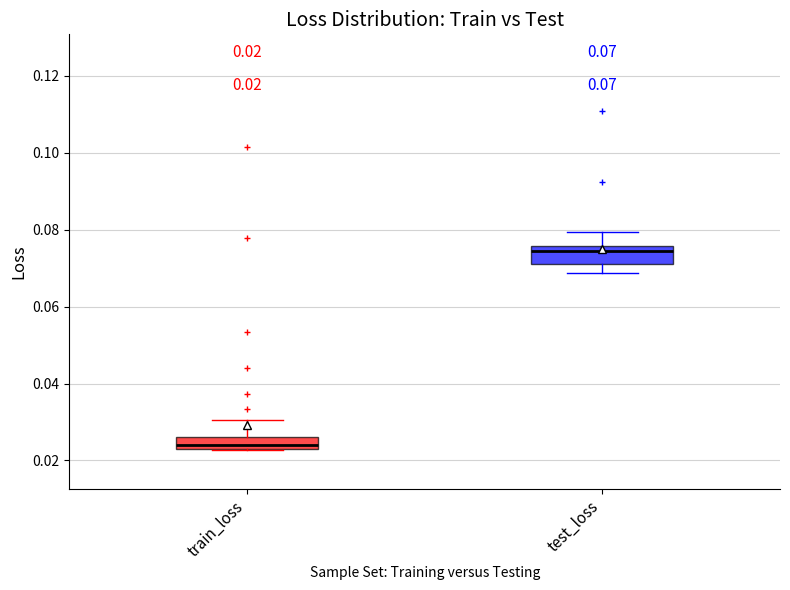

Which box has the lowest median line?

train_loss